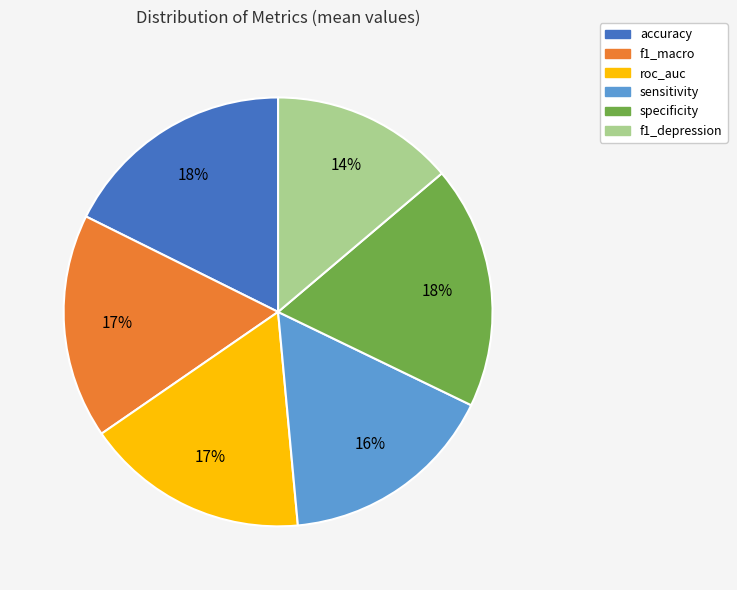

To the nearest percent, what is the difference between the f1_macro and accuracy slice percentages?

1%